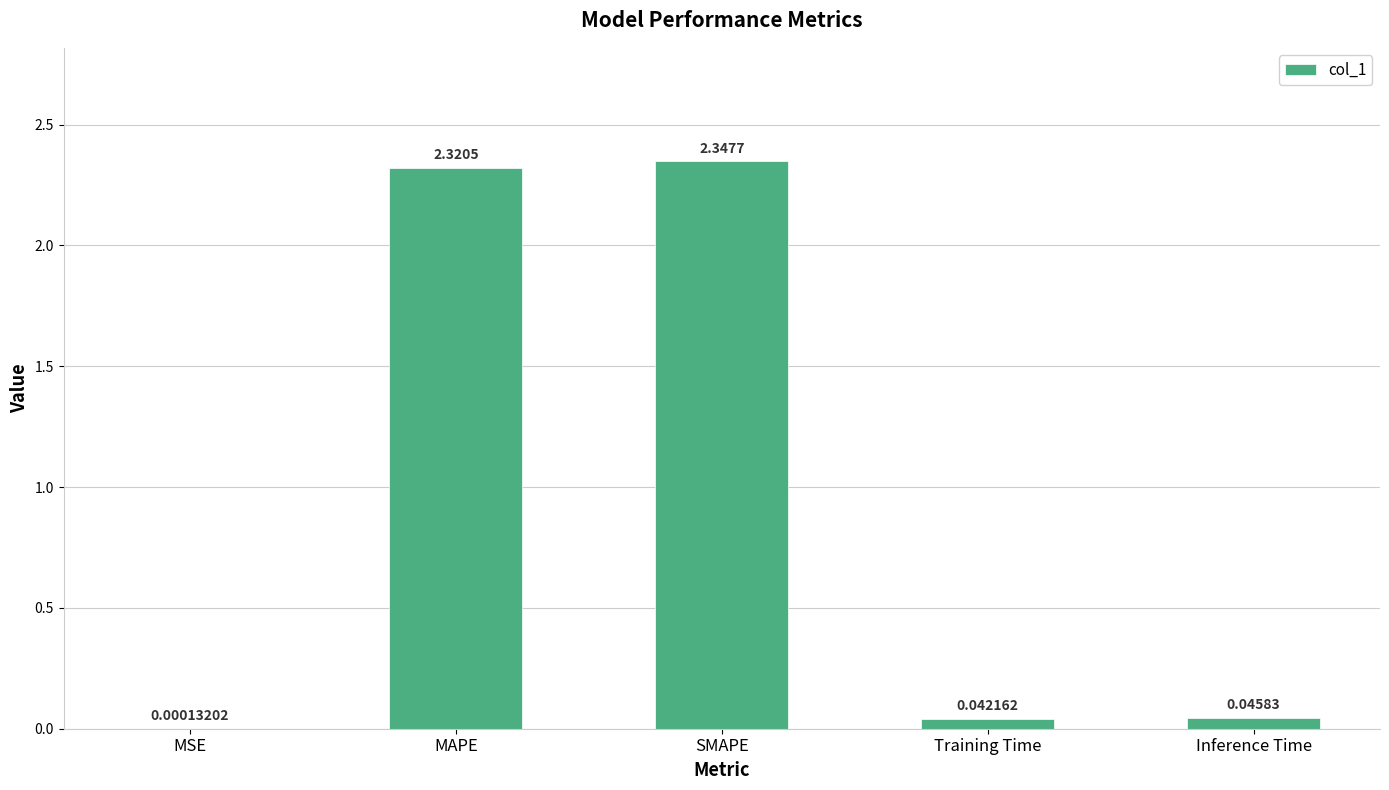

What is the sum of the values at Training Time and Inference Time?

0.1